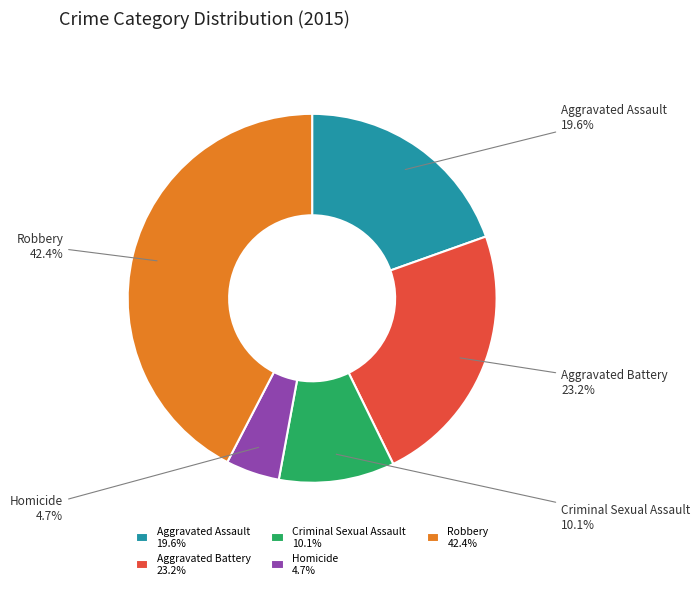

Between Robbery 42.4% and Aggravated Assault 19.6%, which is larger?

Robbery 42.4%